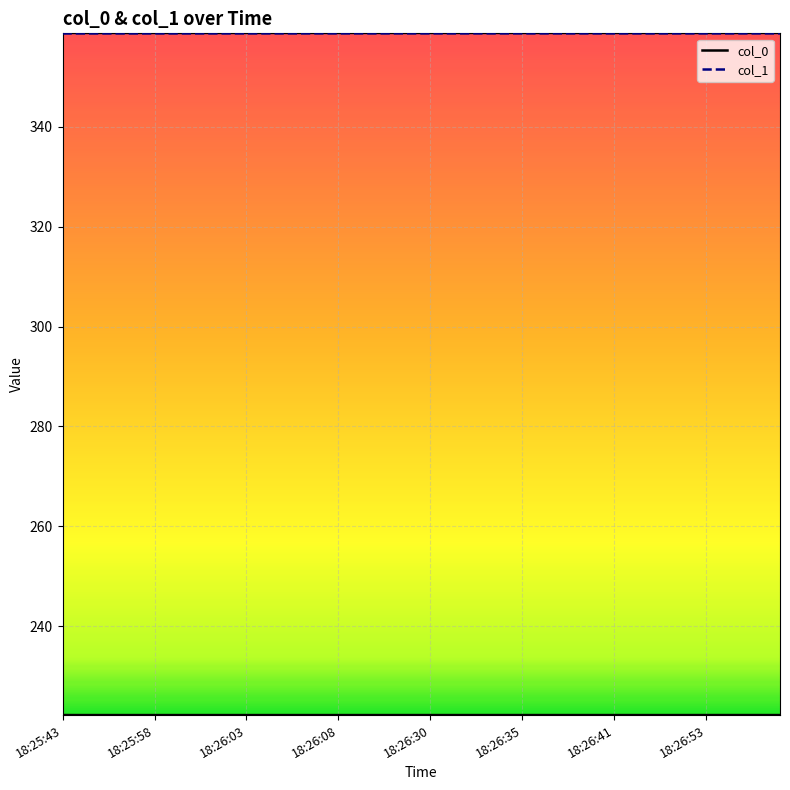

In col_0, how many points are higher than both neighbors (excluding endpoints)?

5